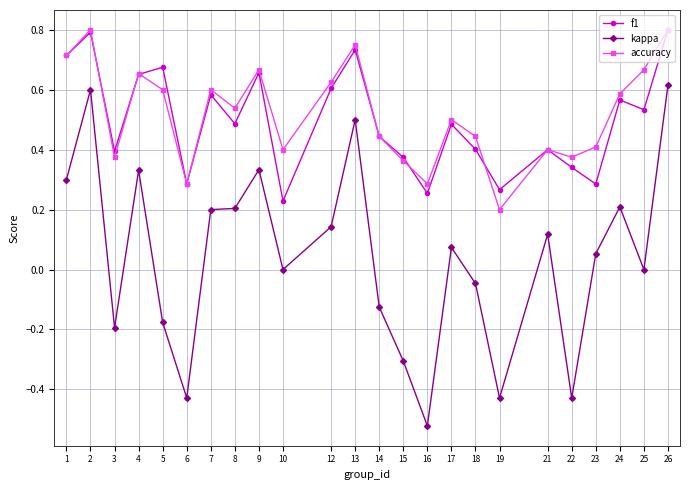

At how many categories does at least one series exceed 0?

24